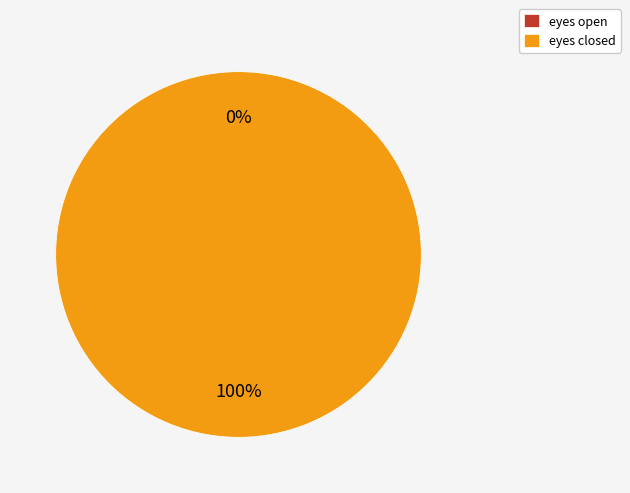

Which category has the biggest portion of the pie?

eyes closed